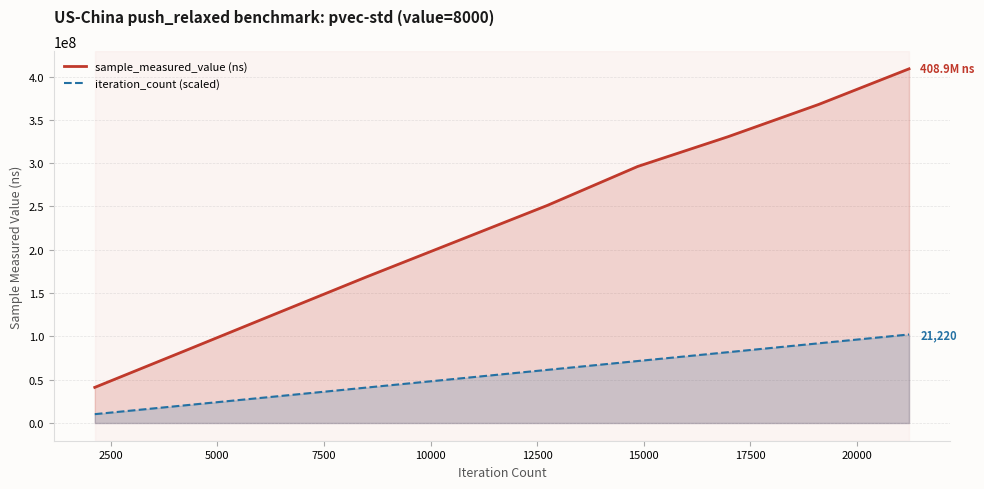

Reading left to right, what are all the values shown in this chart?

sample_measured_value (ns): 41136184.0	83524606.0	126118566.0	168560541.0	209844878.0	251154299.0	296173599.0	330582630.0	367769532.0	408934526.0
iteration_count (scaled): 10223363.2	20446726.3	30670089.4	40893452.6	51116815.8	61340178.9	71563542.0	81786905.2	92010268.4	102233631.5